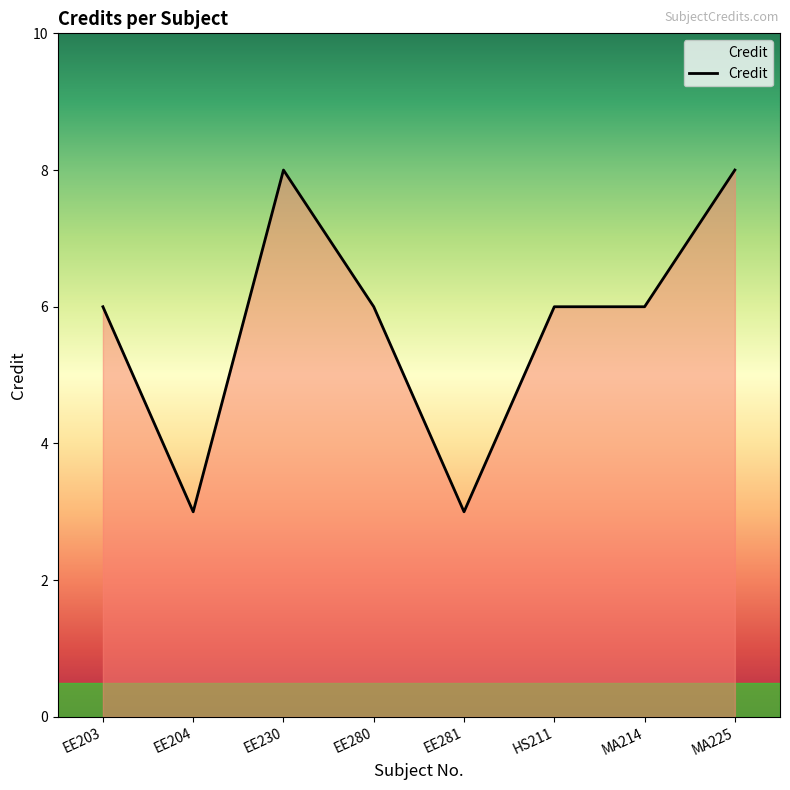

Where is the first local maximum?

EE230